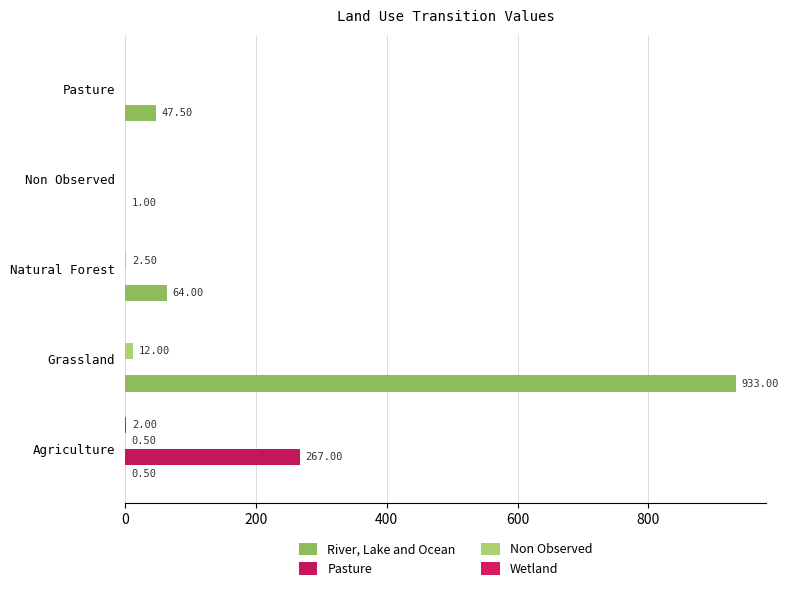

Count the number of categories in the chart.

5